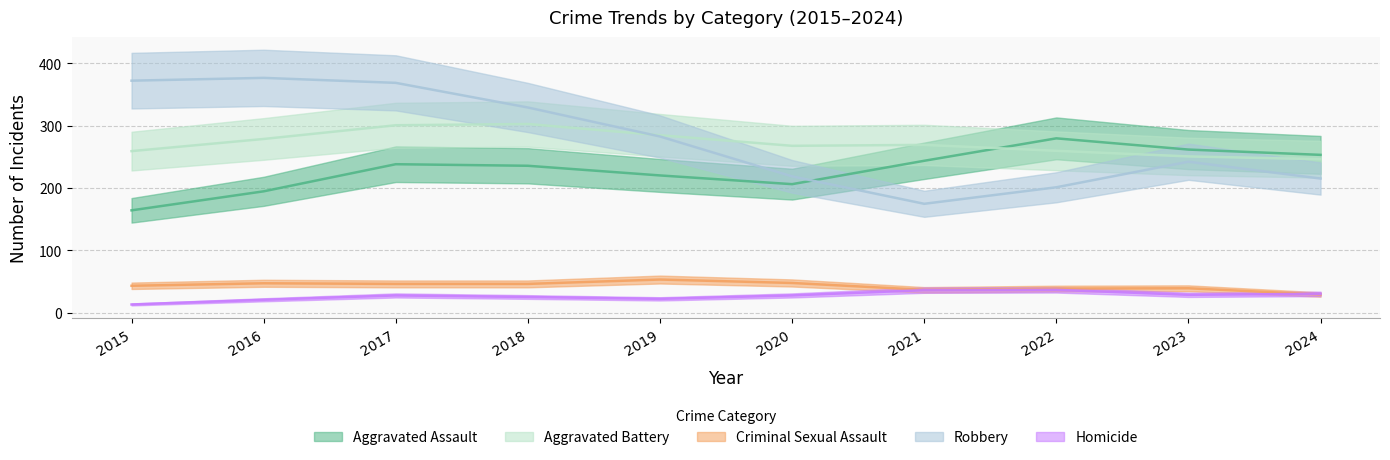

How many times do Robbery and Aggravated Assault cross each other?

1